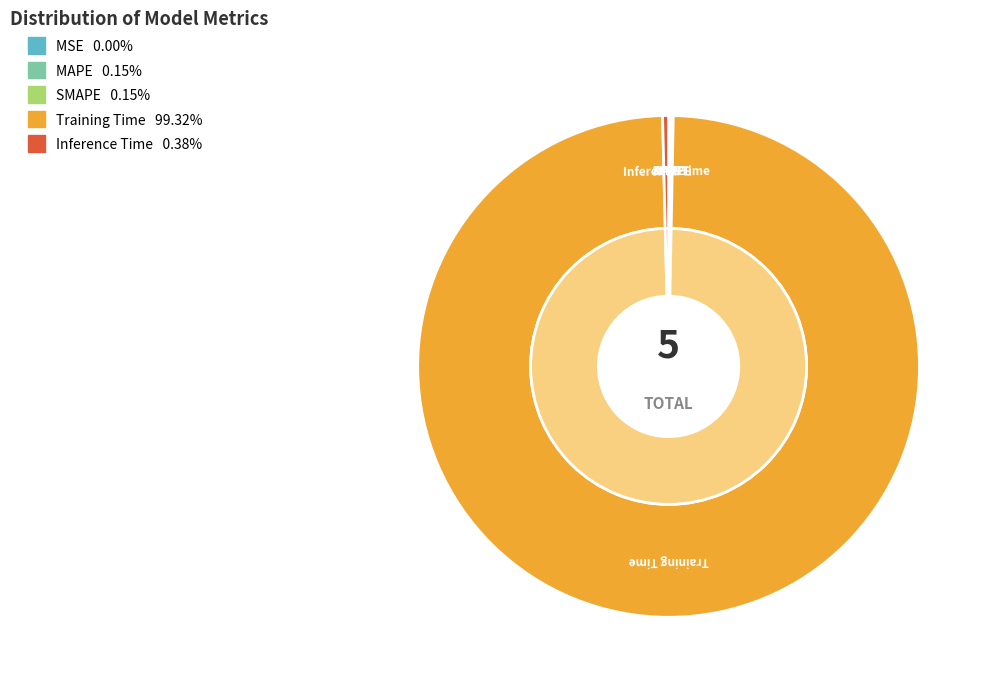

The MAPE slice represents 0% of the pie. True or false?

True